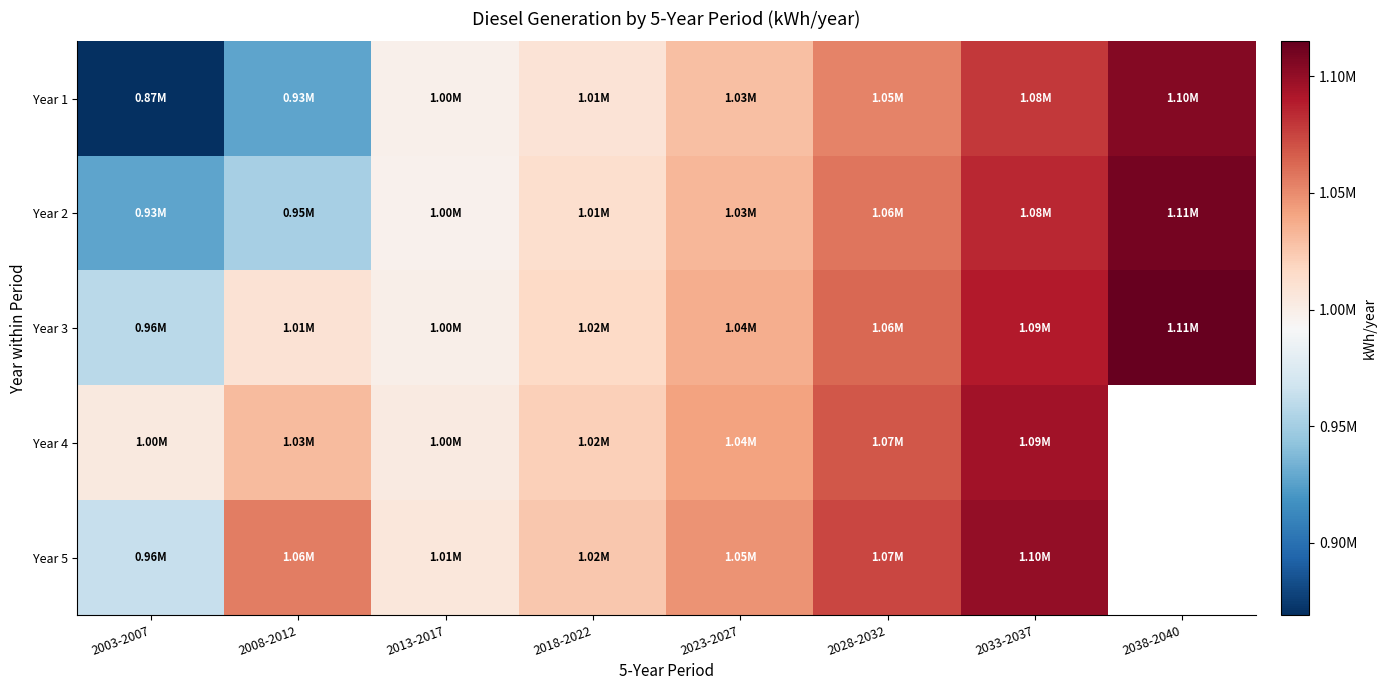

What is the sum of all Year 2 values?

8174785.0